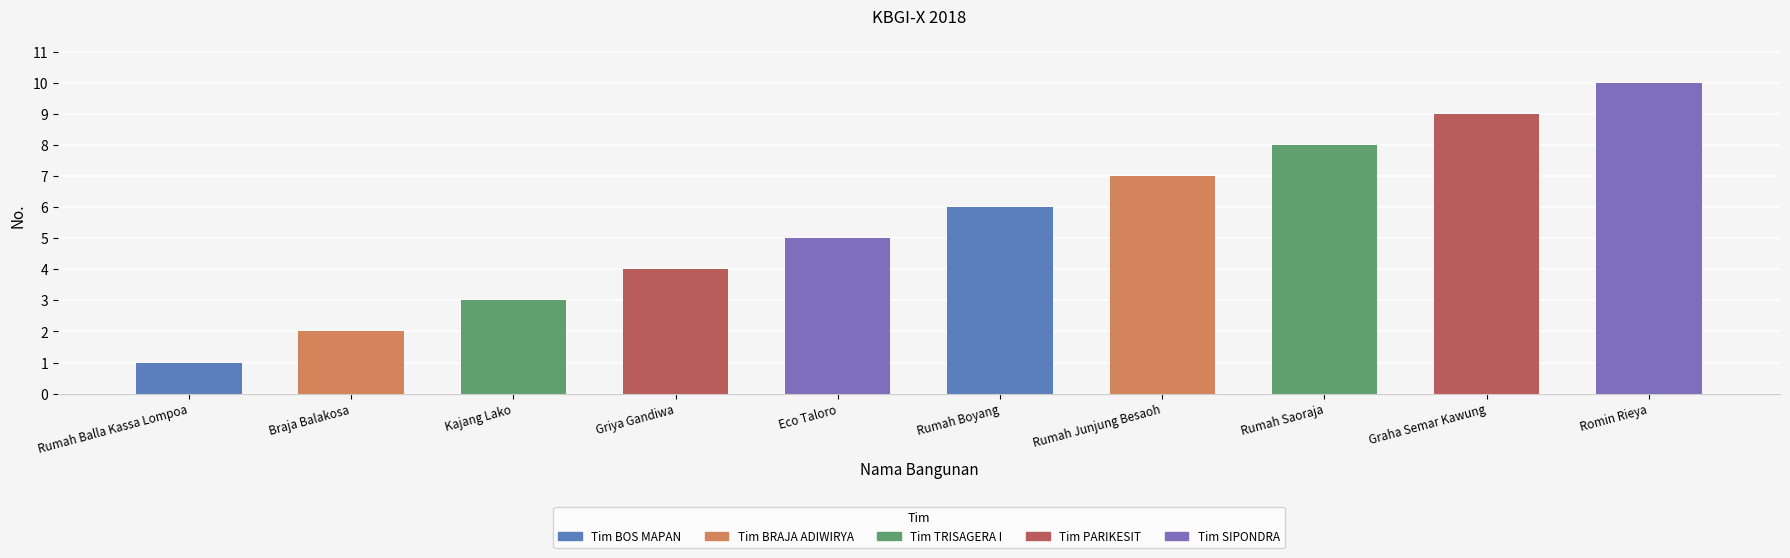

Does the chart contain any negative values?

No